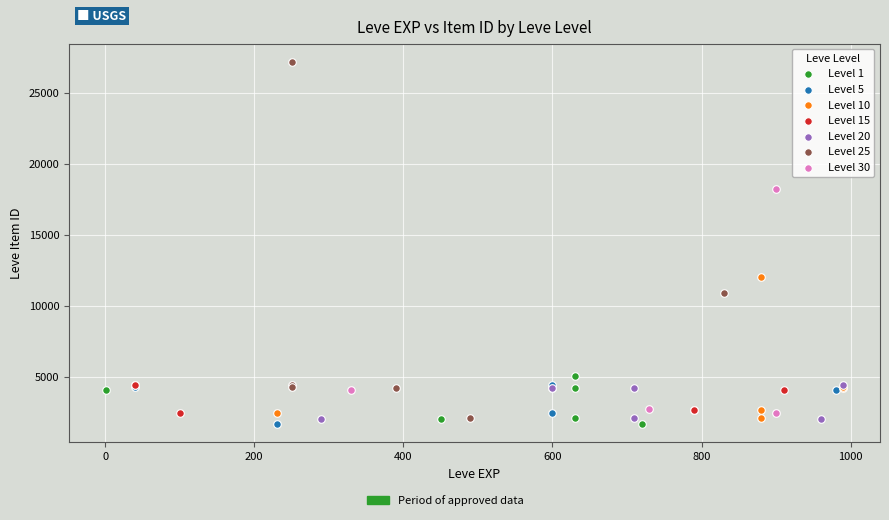

Which series contains the highest Y value?

Level 25